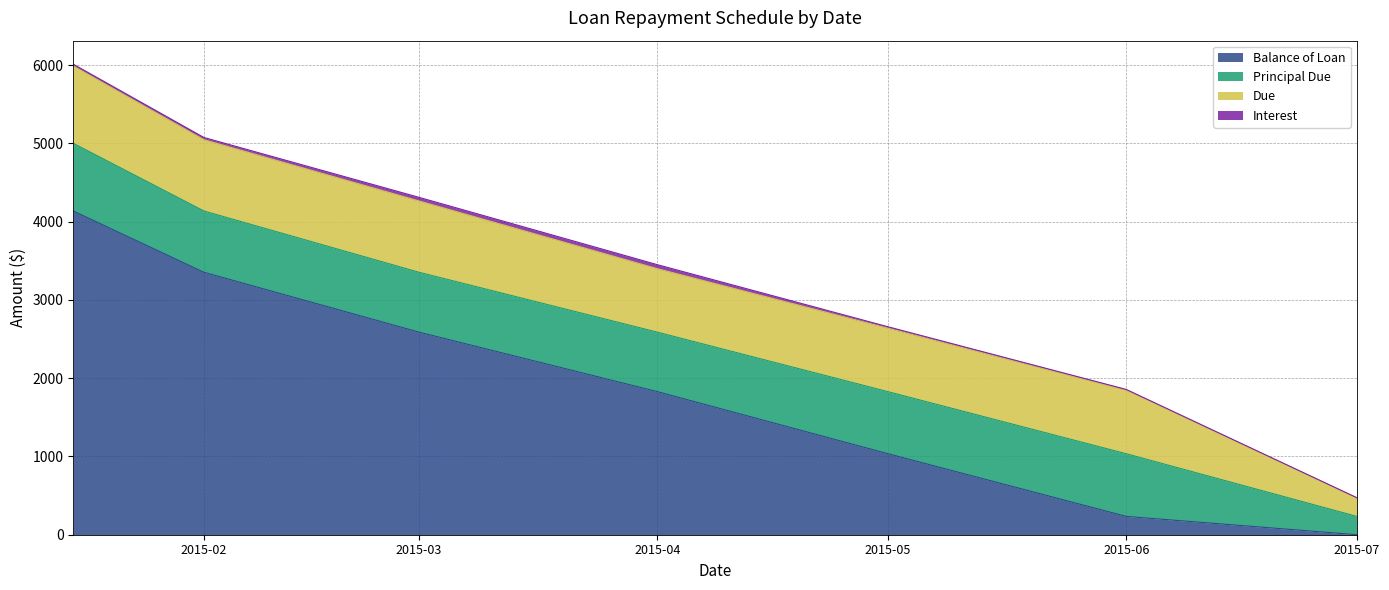

Which series has the largest total across all categories?

Balance of Loan